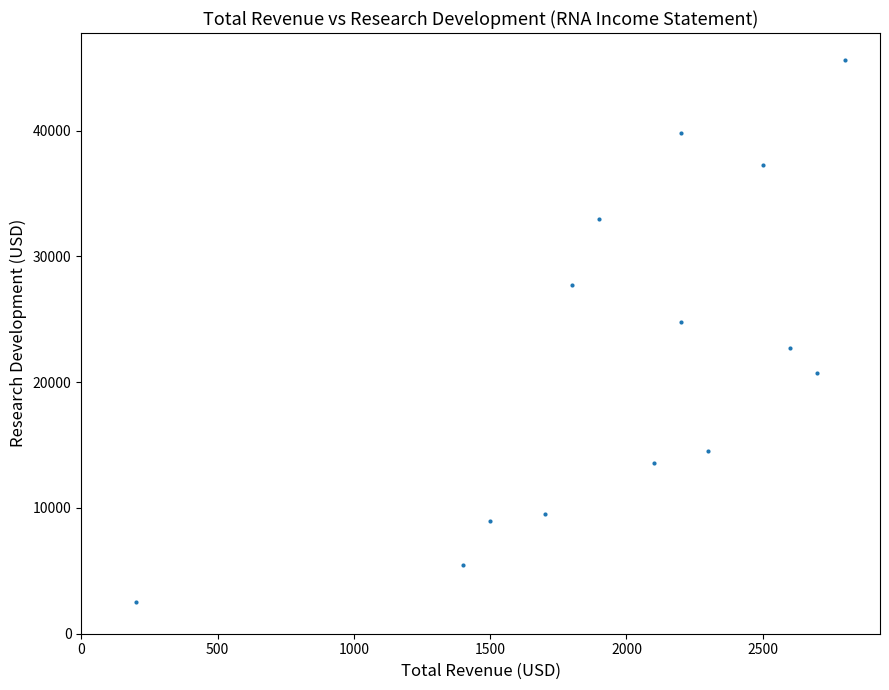

What Y value in the scatter plot is closest to 24050?

24800